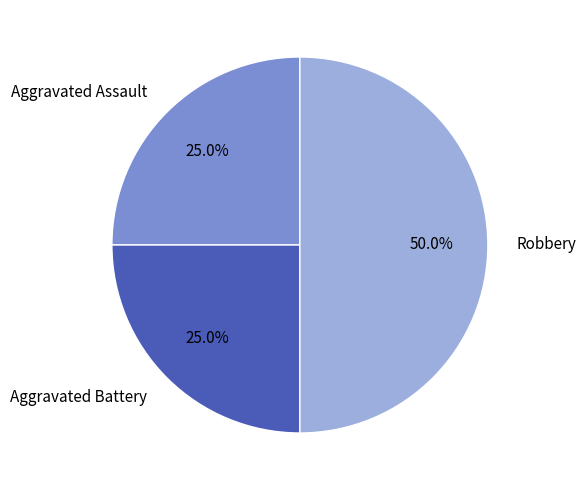

Do Aggravated Assault and Robbery together represent more than half of the pie?

Yes